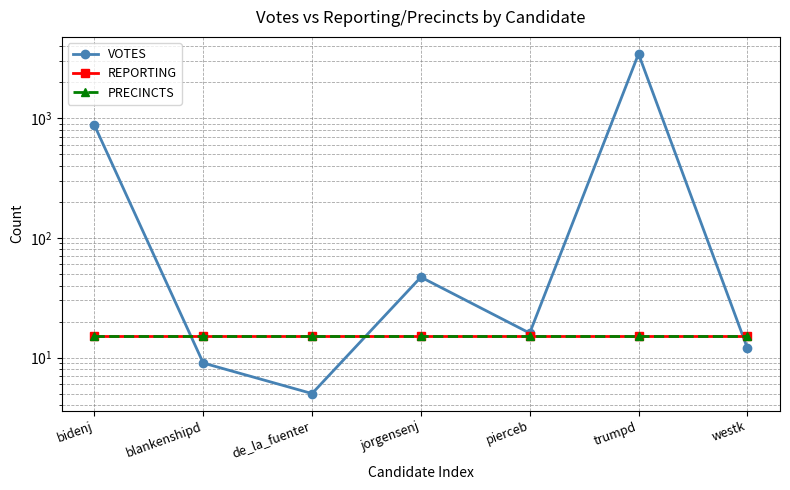

Reading left to right, list all the values displayed in this chart.

VOTES: bidenj=877	blankenshipd=9	de_la_fuenter=5	jorgensenj=47	pierceb=16	trumpd=3453	westk=12
REPORTING: bidenj=15	blankenshipd=15	de_la_fuenter=15	jorgensenj=15	pierceb=15	trumpd=15	westk=15
PRECINCTS: bidenj=15	blankenshipd=15	de_la_fuenter=15	jorgensenj=15	pierceb=15	trumpd=15	westk=15